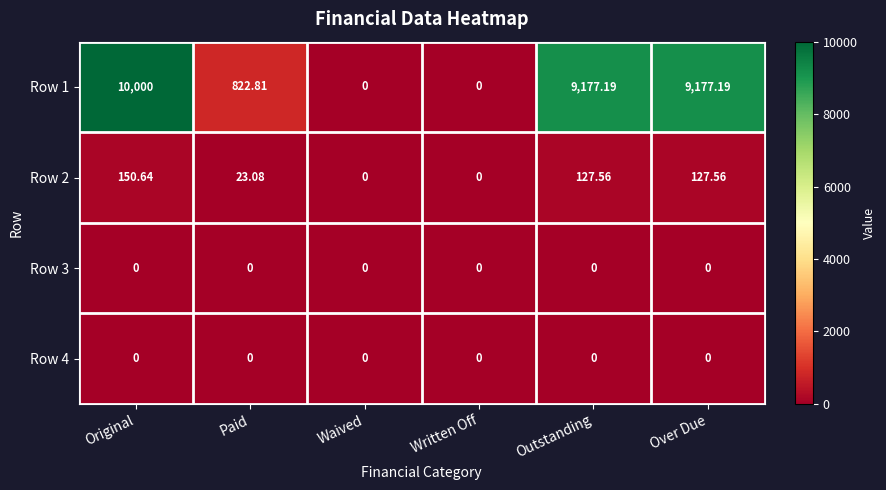

At which category does the chart reach its peak across all series?

Original